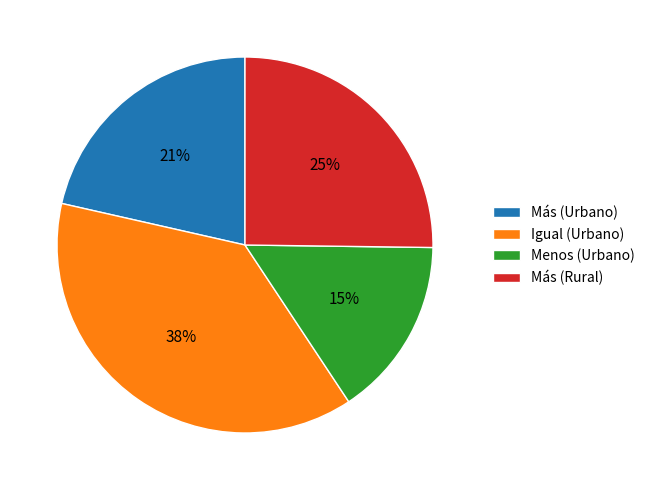

To the nearest percent, what is the difference between the Más (Rural) and Más (Urbano) slice percentages?

4%